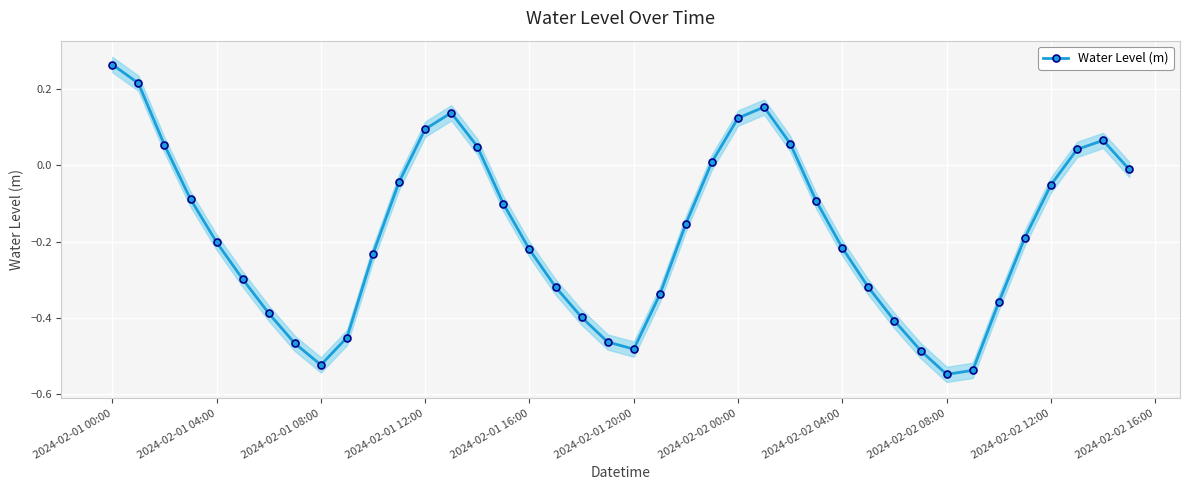

In Water Level (m), how many points are higher than both neighbors (excluding endpoints)?

3